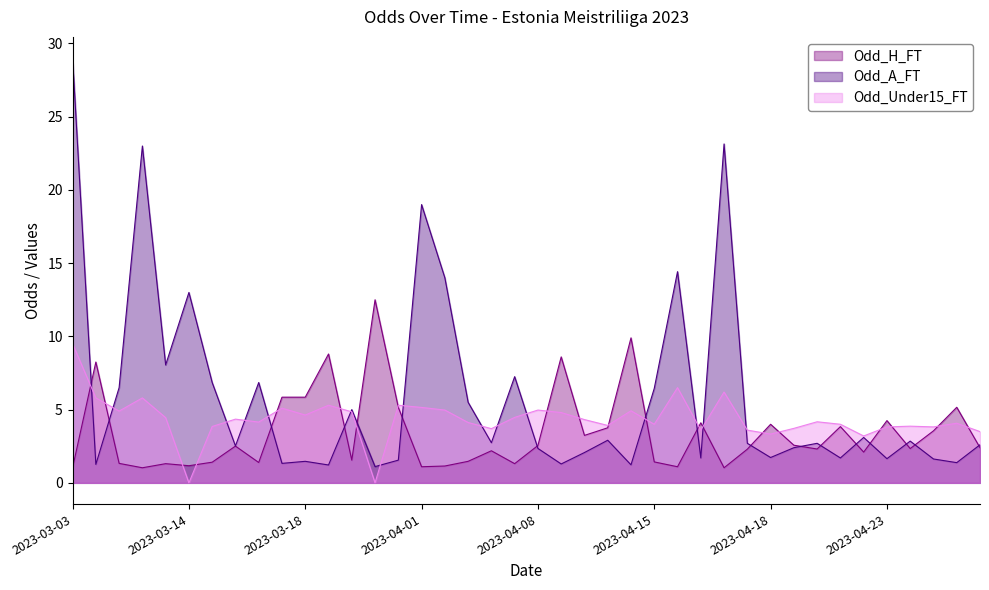

What is the minimum value for Odd_A_FT?

1.1